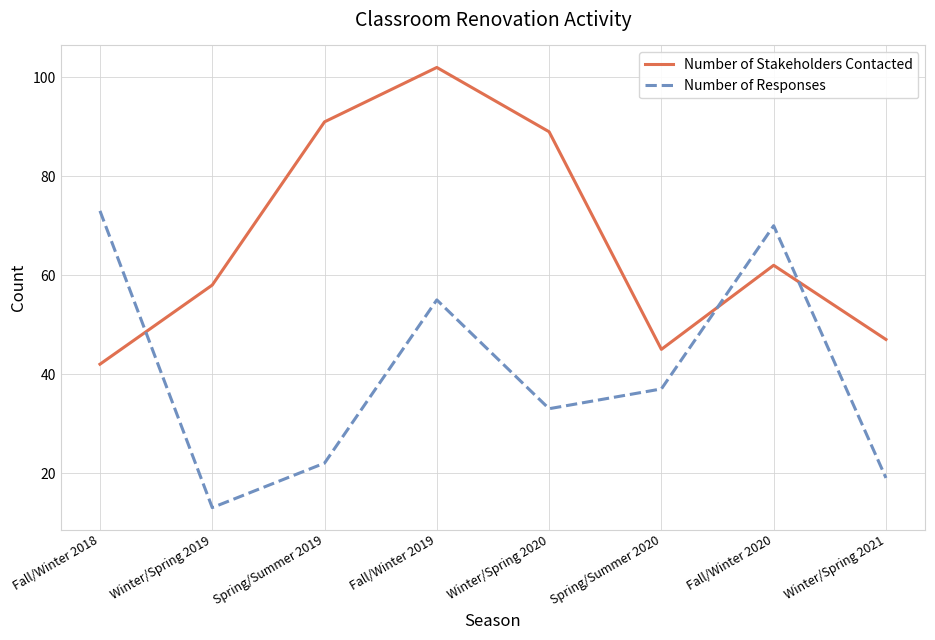

Which series changed the most between Fall/Winter 2019 and Fall/Winter 2020?

Number of Stakeholders Contacted